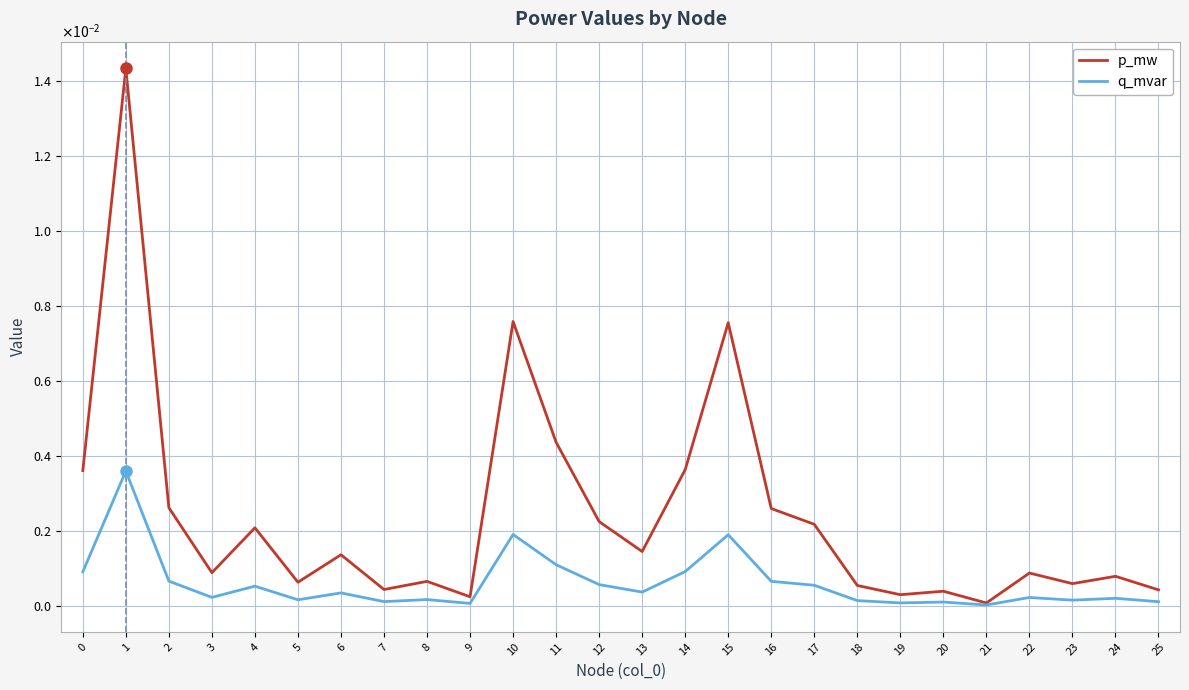

Is this an area chart (filled region under the line)?

No